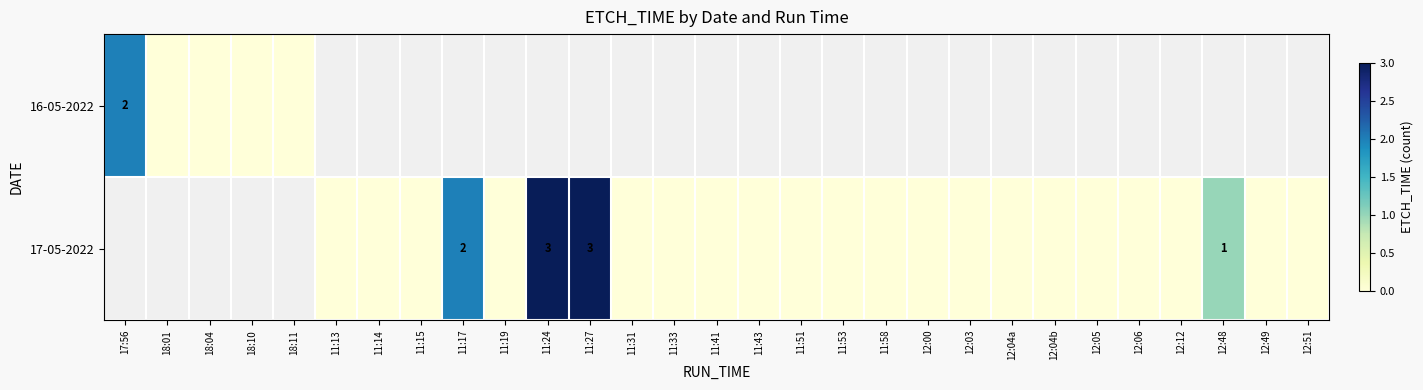

Rank the series by their maximum value, from lowest to highest.

16-05-2022, 17-05-2022